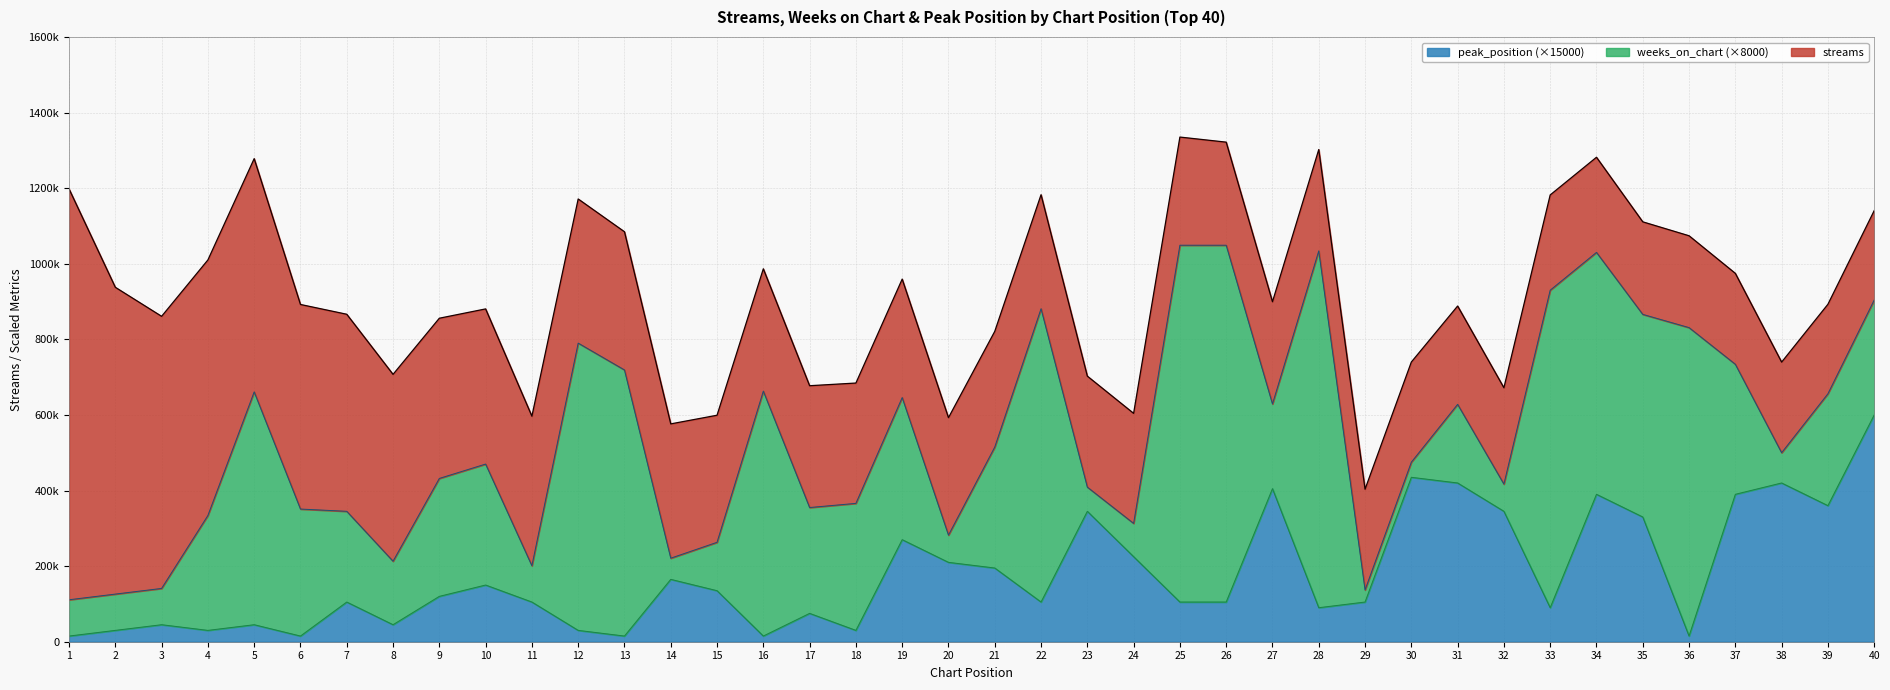

Does the chart have visible grid lines?

Yes